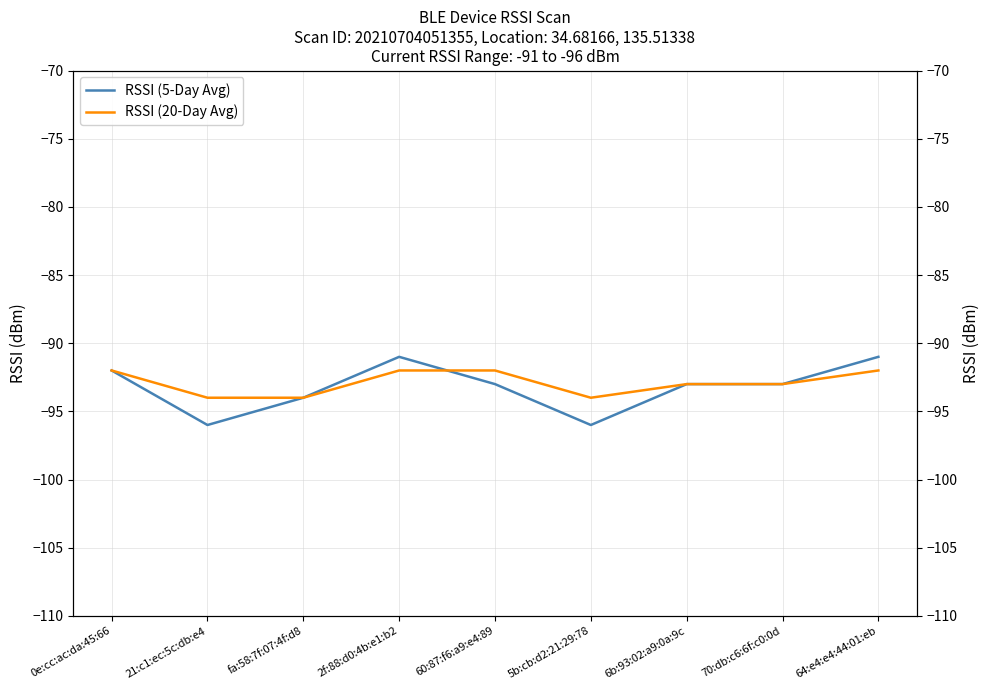

What is the label of the 8th point from the right?

21:c1:ec:5c:db:e4